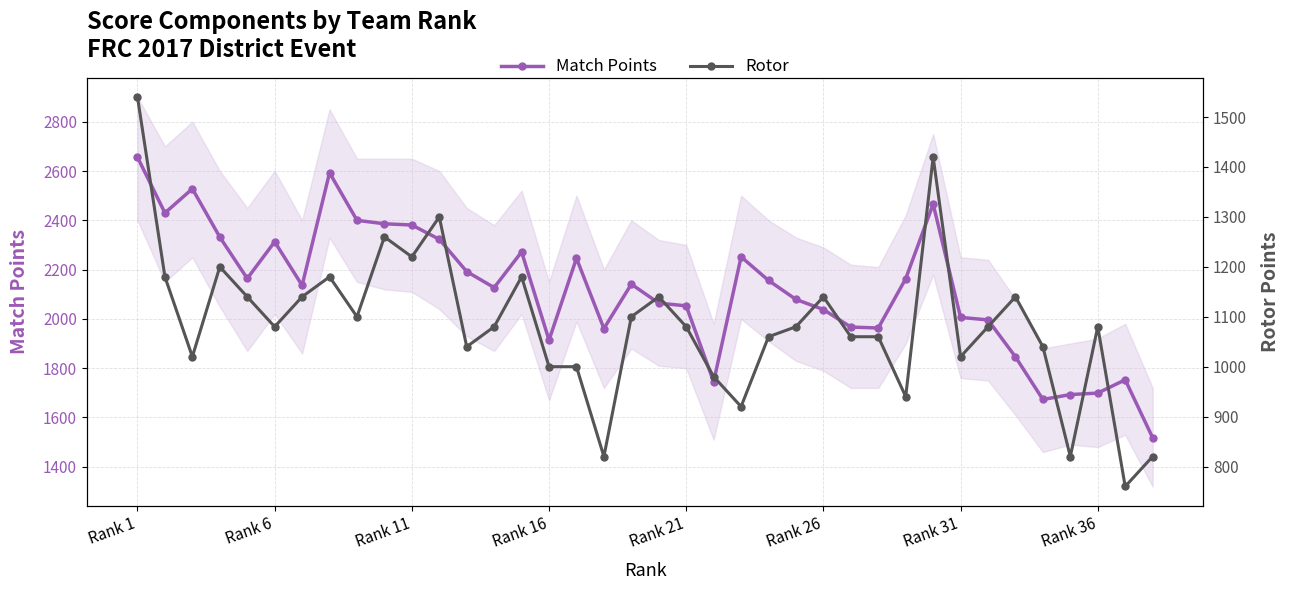

At which category is the sum across all series the highest?

Rank 1